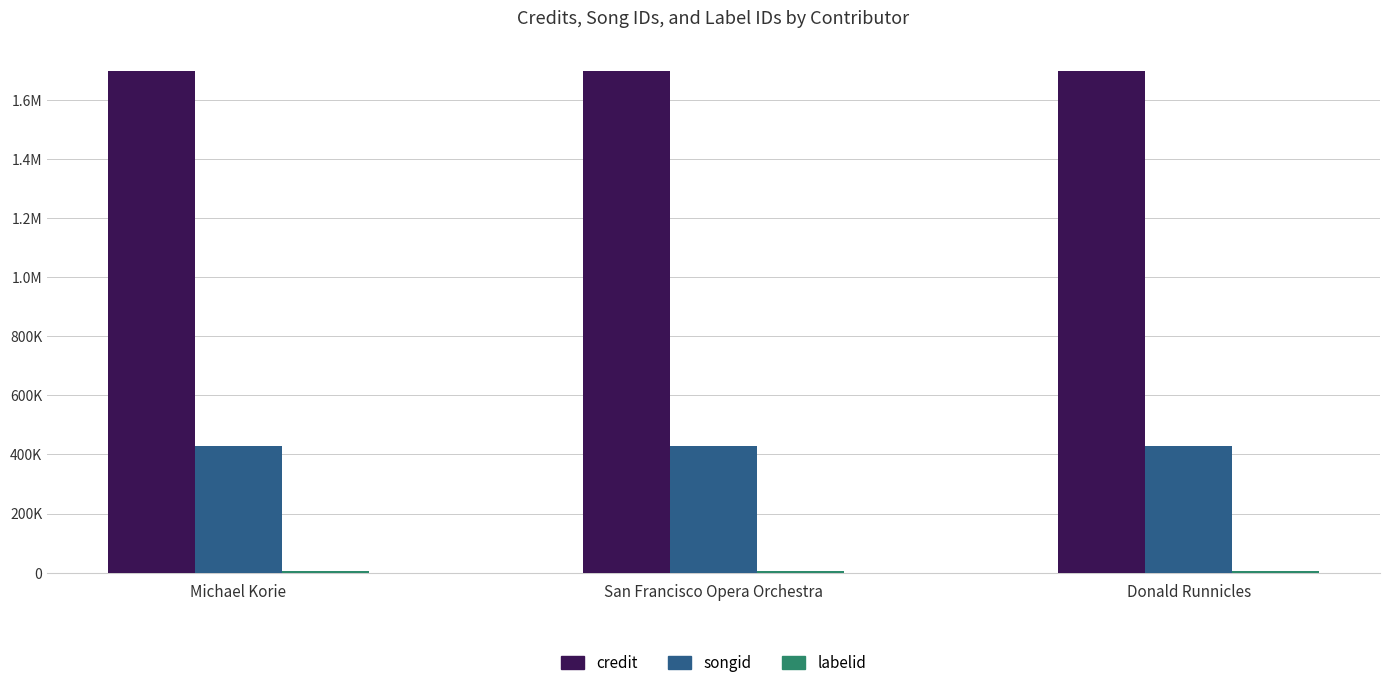

Are the bars horizontal?

No